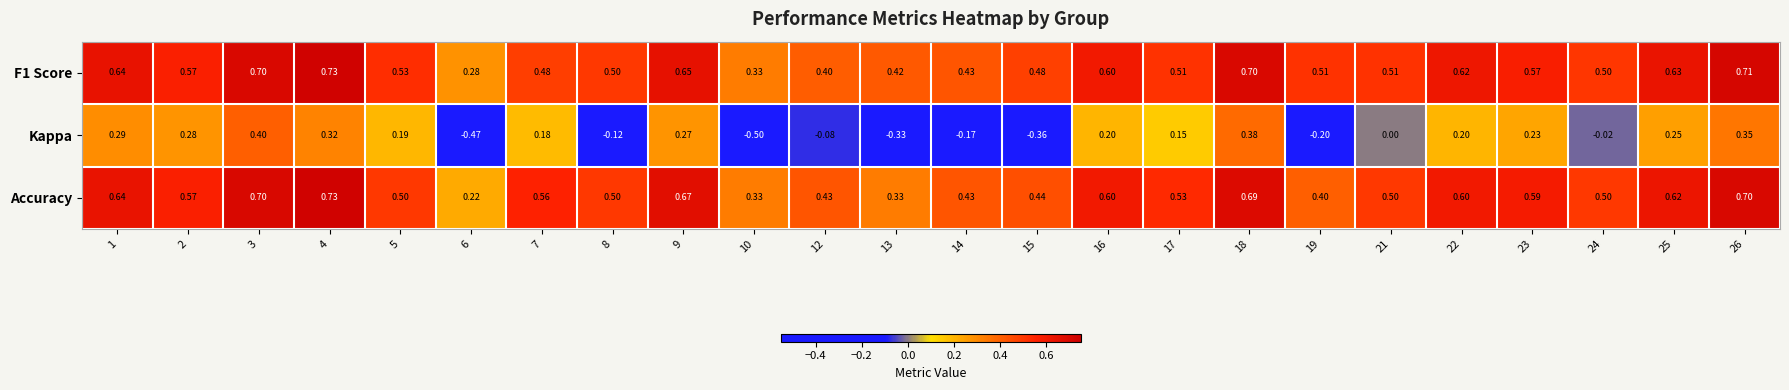

Is the value of F1 Score at 18 greater than the value of Kappa at 4?

Yes